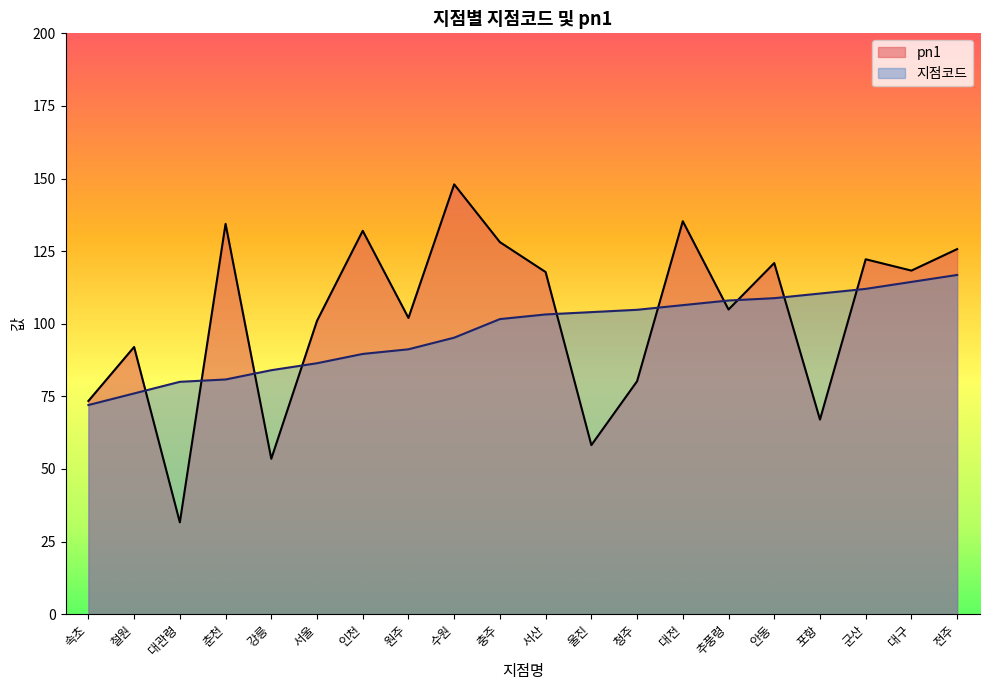

Which series changed the most between 속초 and 포항?

지점코드